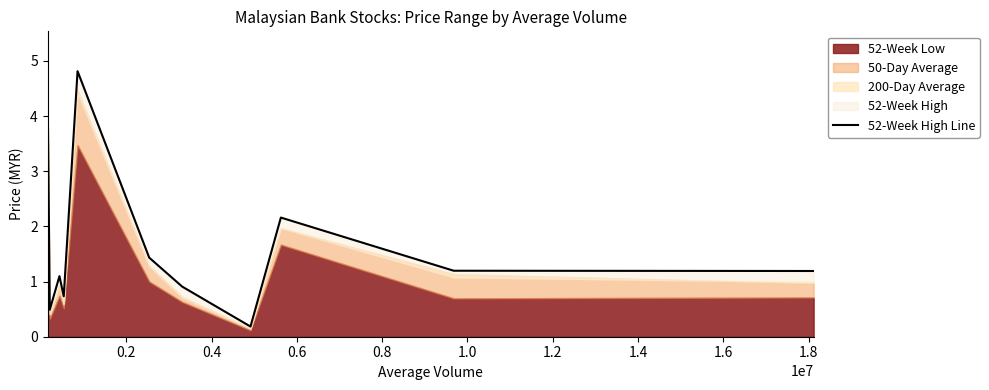

What is the greatest value displayed?

4.8